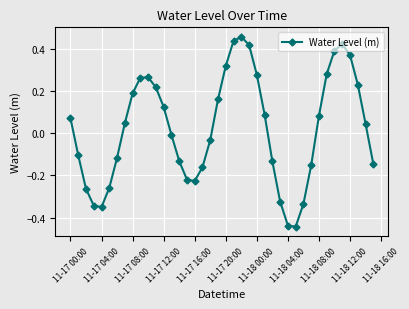

What is the difference between the maximum and minimum values?

0.9